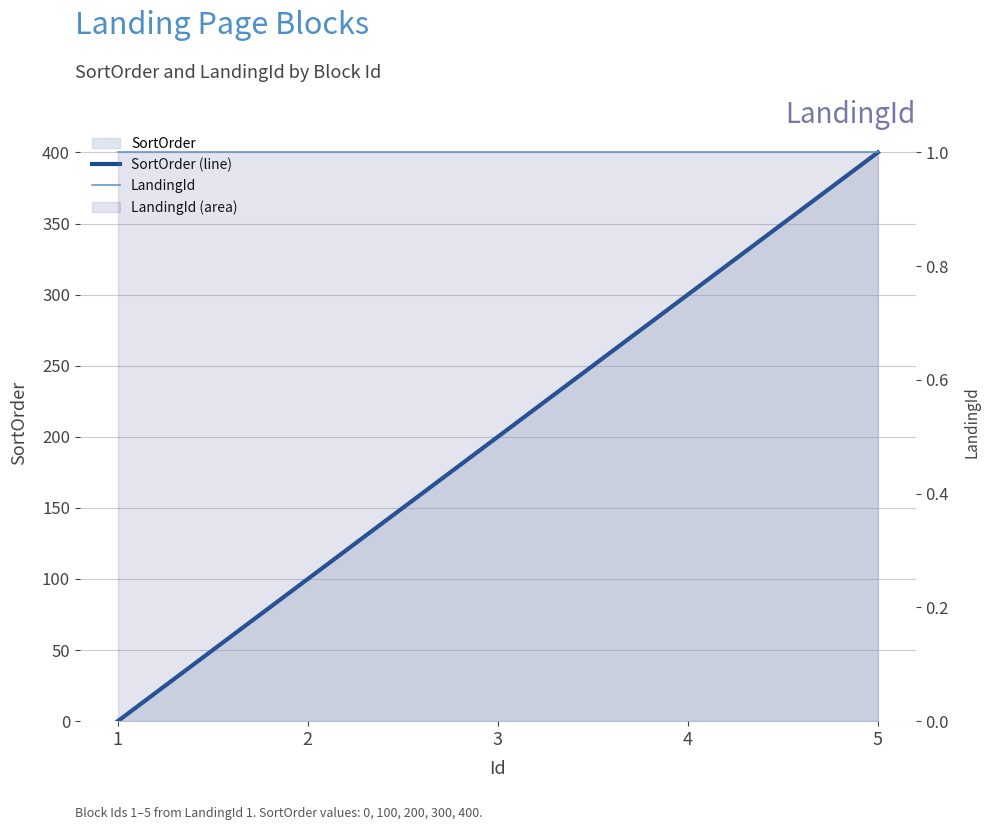

How many data points in SortOrder (line) are above 200?

2